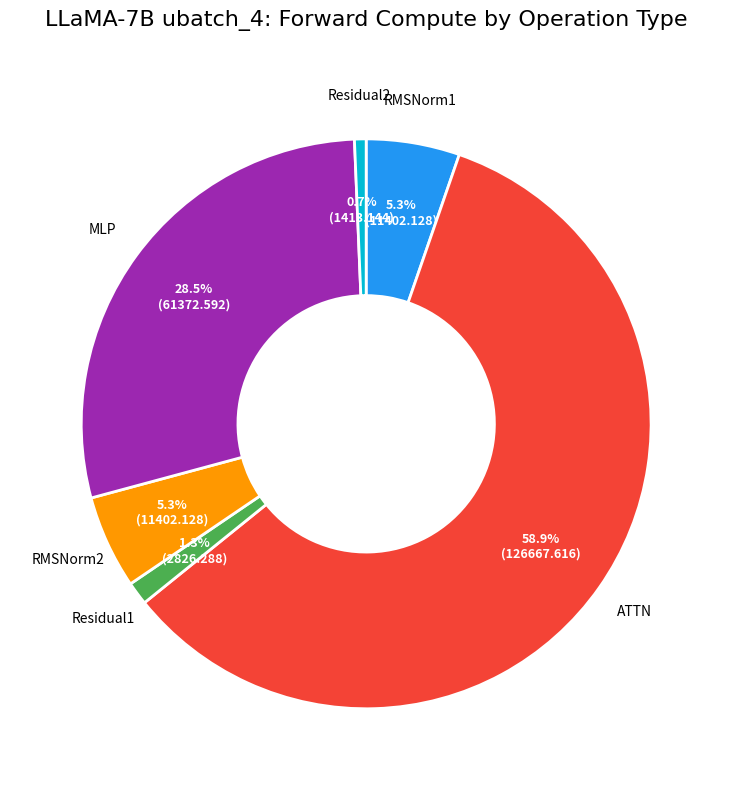

How many slices are in this pie chart?

6